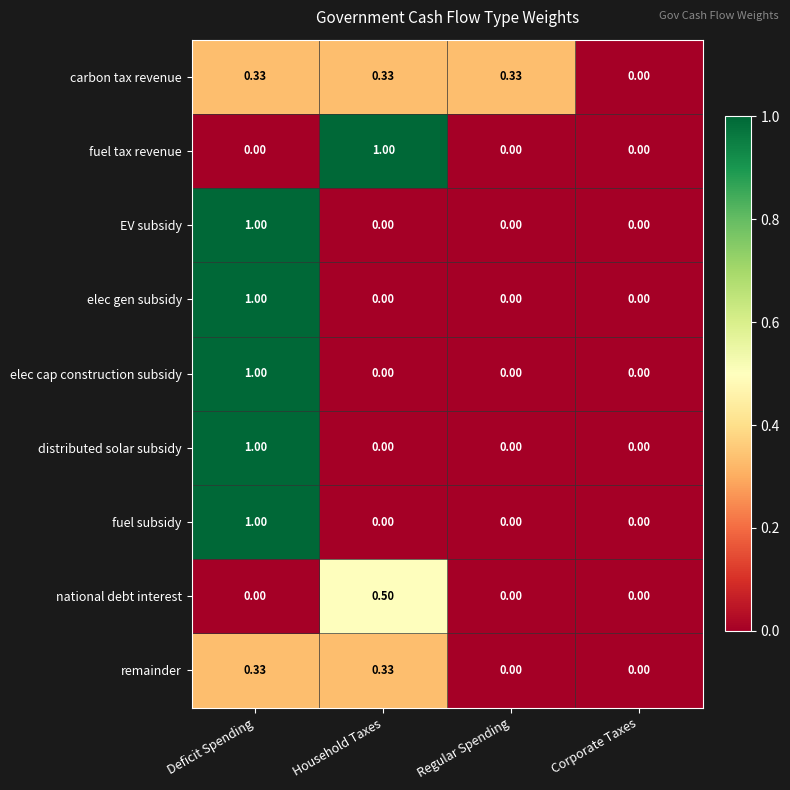

At which category is the sum across all series the highest?

Deficit Spending